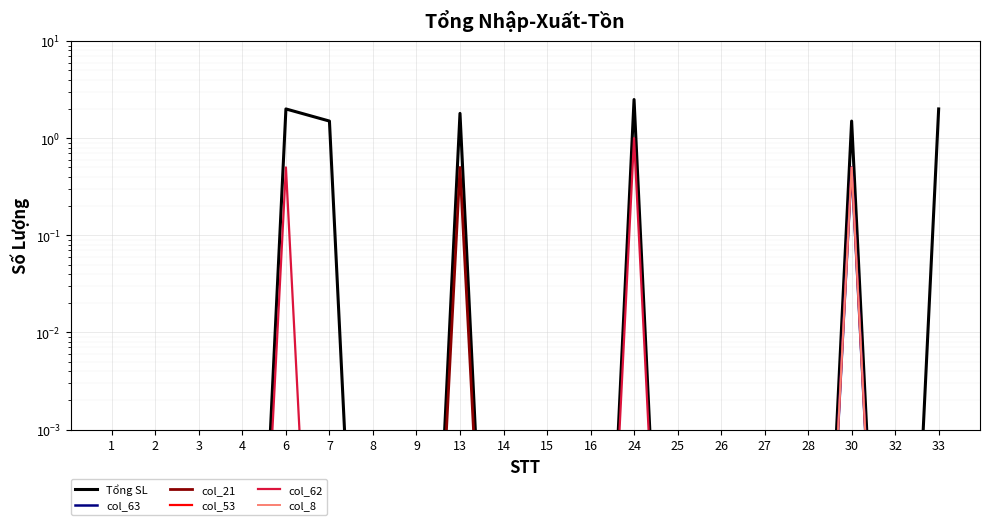

What is the maximum value shown in the chart?

2.5